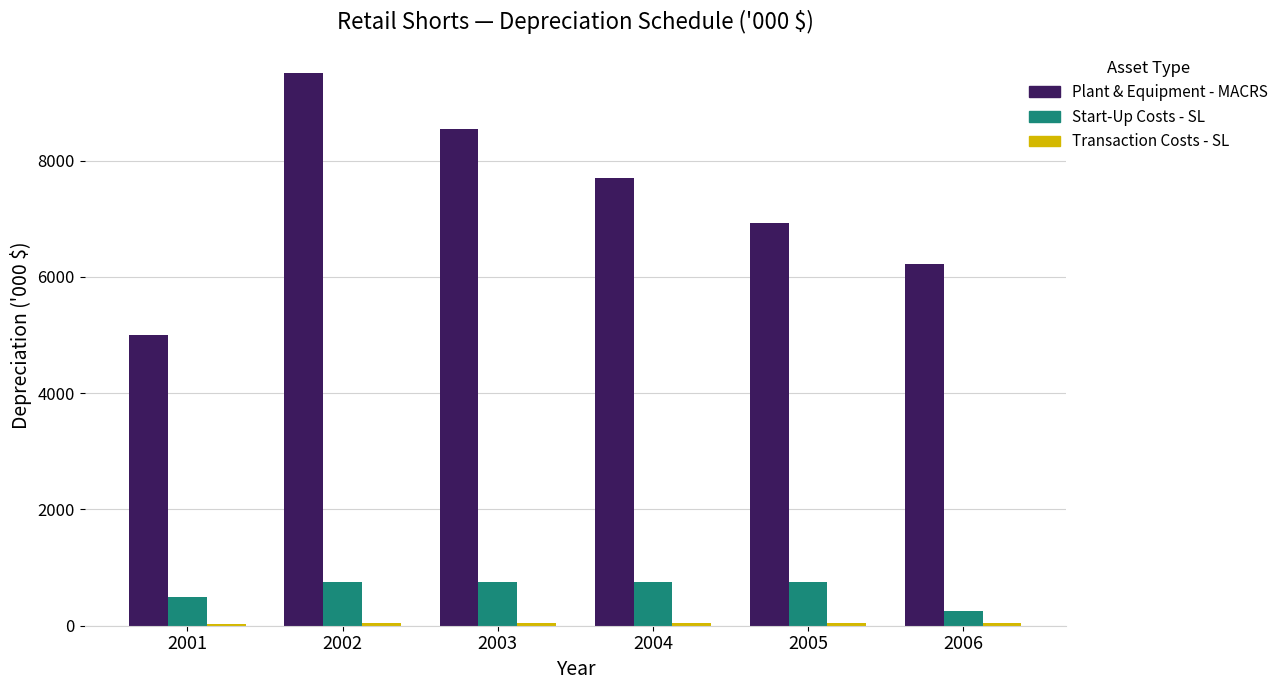

How many groups of bars are there?

6